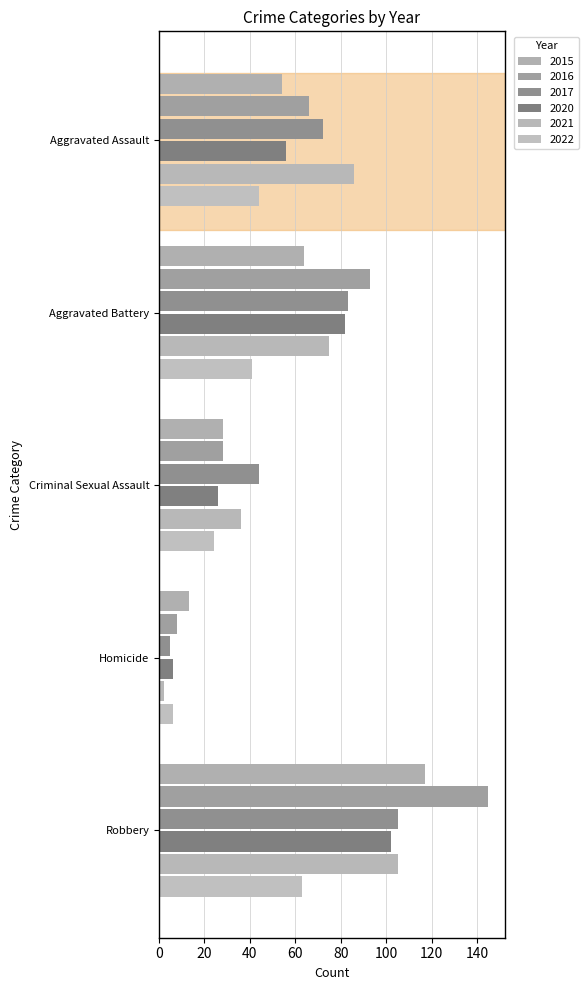

At which label does 2017 first exceed 72?

Aggravated Battery